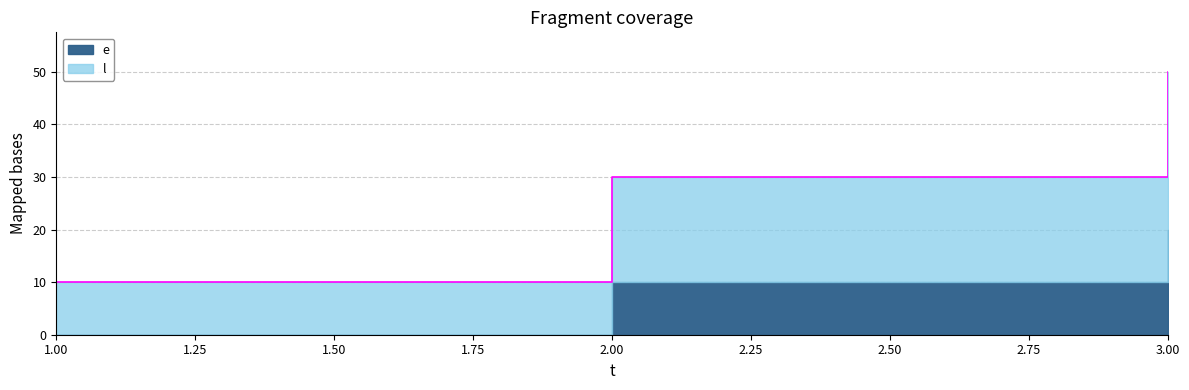

At which category does the chart reach its peak across all series?

3